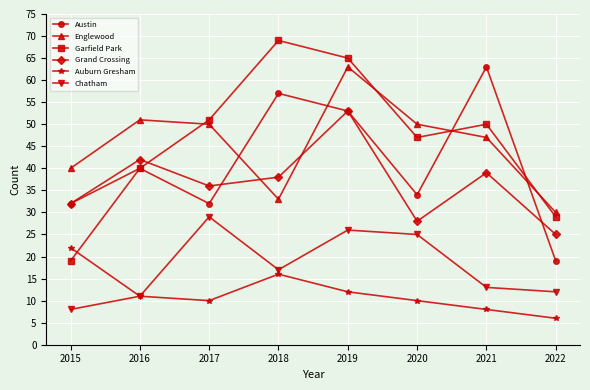

What is the difference between the highest and lowest values at 2022?

24